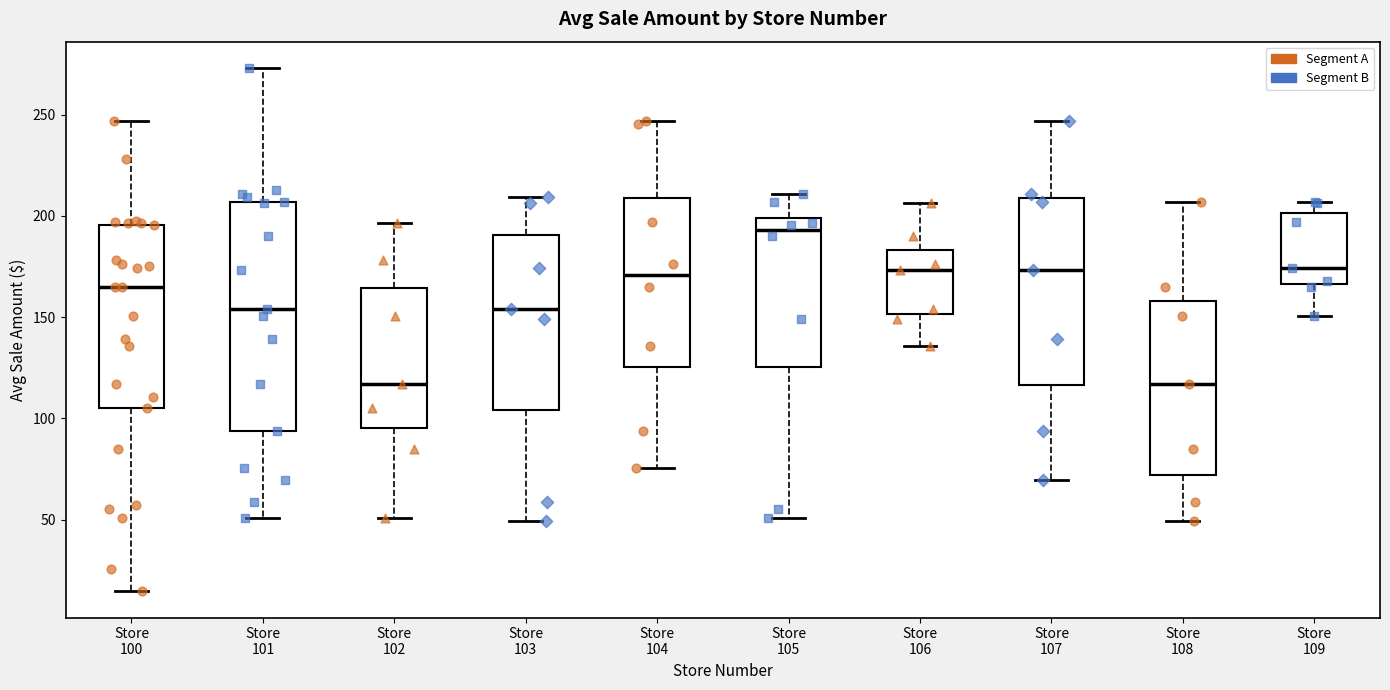

Reading left to right, read every box against the y-axis: the position of its median line, the range the box covers, and the ends of its whiskers. The values are not printed on the chart, so give them approximately, as read against the axis.

Store 100: median 165, box 105 to 195, whiskers 15 to 245
Store 101: median 155, box 95 to 205, whiskers 50 to 275
Store 102: median 115, box 95 to 165, whiskers 50 to 195
Store 103: median 155, box 105 to 190, whiskers 50 to 210
Store 104: median 170, box 125 to 210, whiskers 75 to 245
Store 105: median 195, box 125 to 200, whiskers 50 to 210
Store 106: median 175, box 150 to 185, whiskers 135 to 205
Store 107: median 175, box 115 to 210, whiskers 70 to 245
Store 108: median 115, box 70 to 160, whiskers 50 to 205
Store 109: median 175, box 165 to 200, whiskers 150 to 205